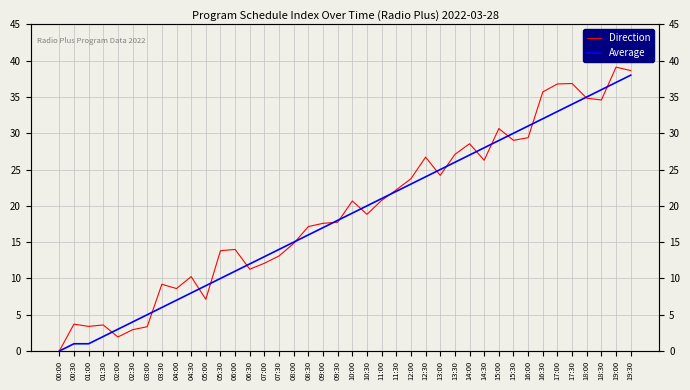

How many positive values does the Average series have?

39